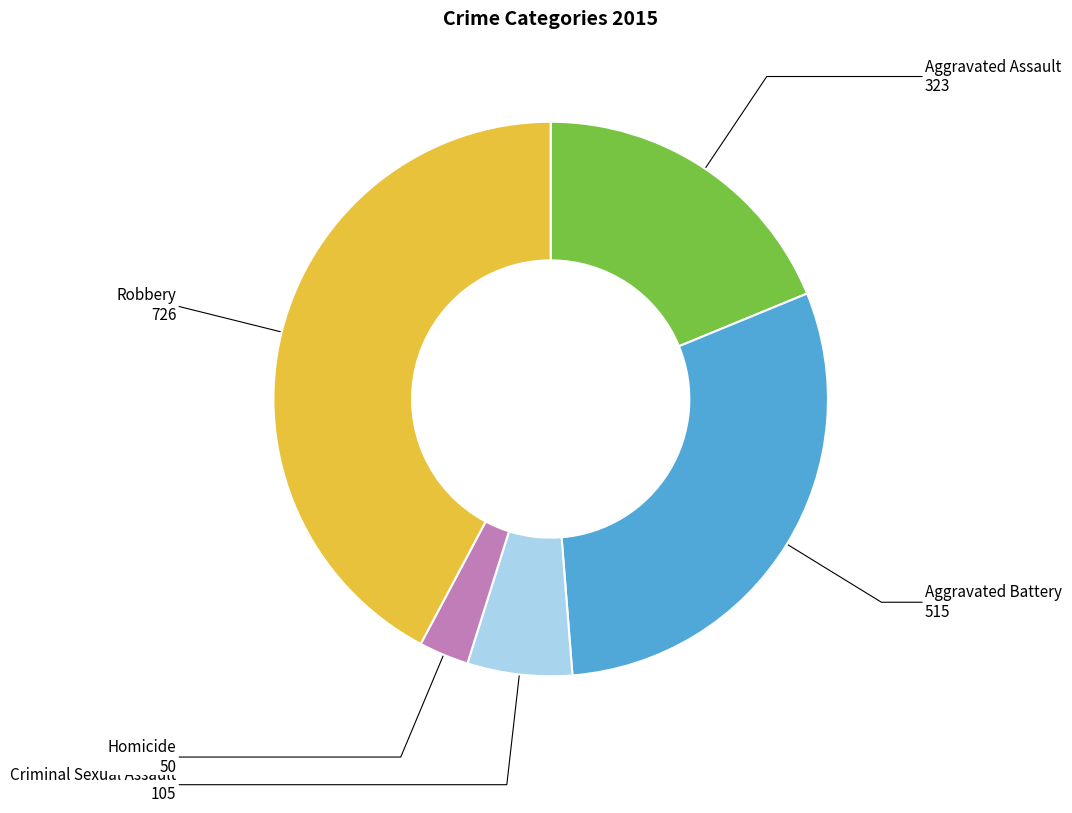

Rank the categories by value from highest to lowest.

Robbery, Aggravated Battery, Aggravated Assault, Criminal Sexual Assault, Homicide